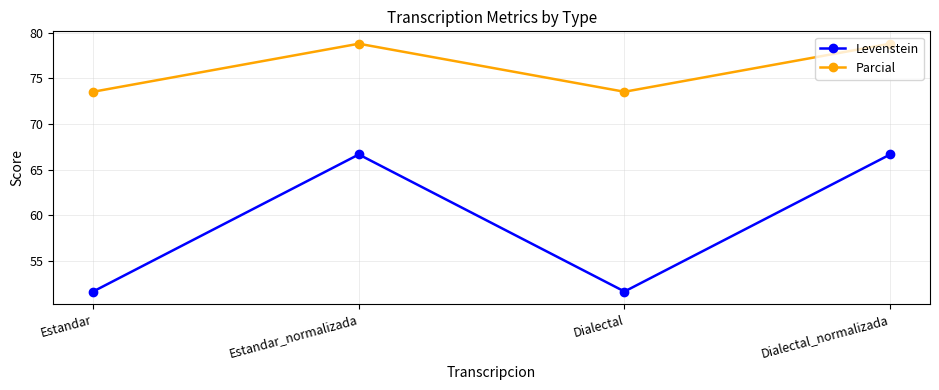

Count the Parcial values in the range 73 to 78.

2